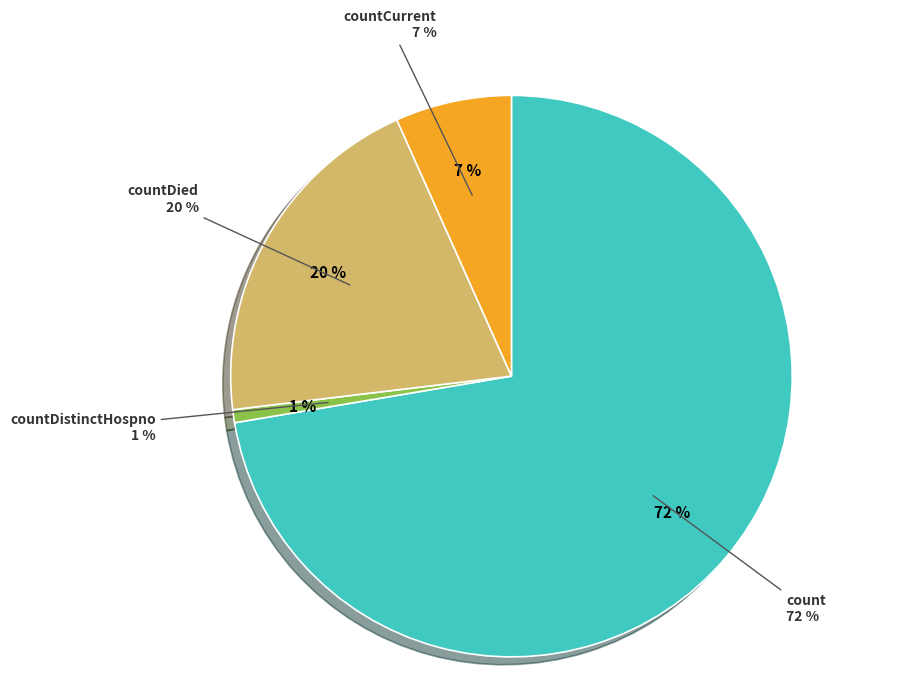

Which slice represents more than half of the pie?

count